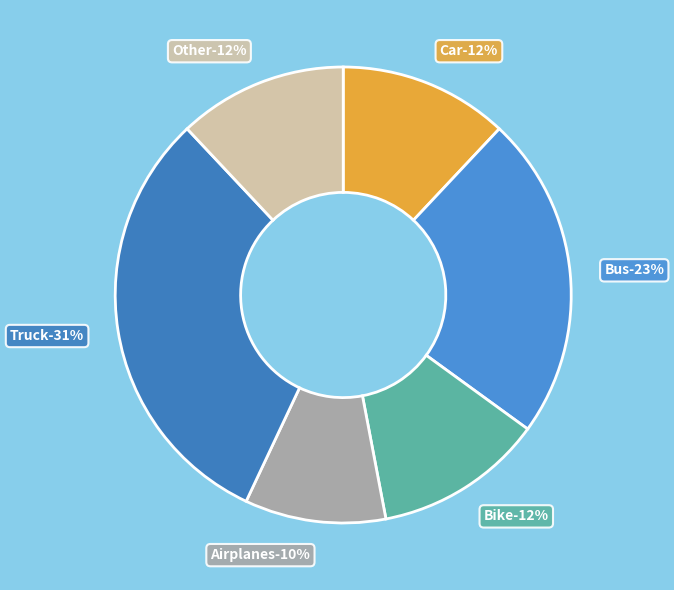

Is it true that Bike is 12% of the pie?

True